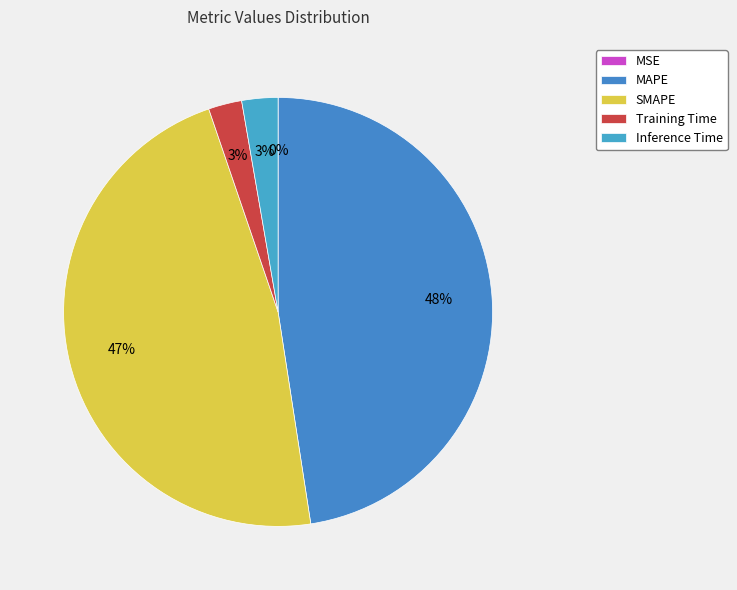

What portion of the pie excludes Training Time?

97.5%